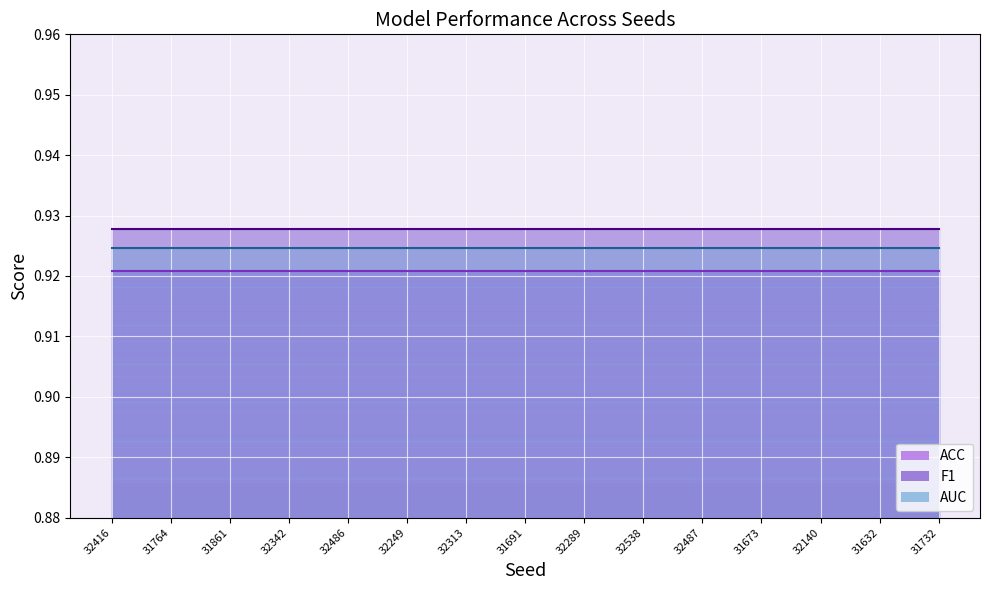

Is it true that ACC equals 0.9 at 32487?

True